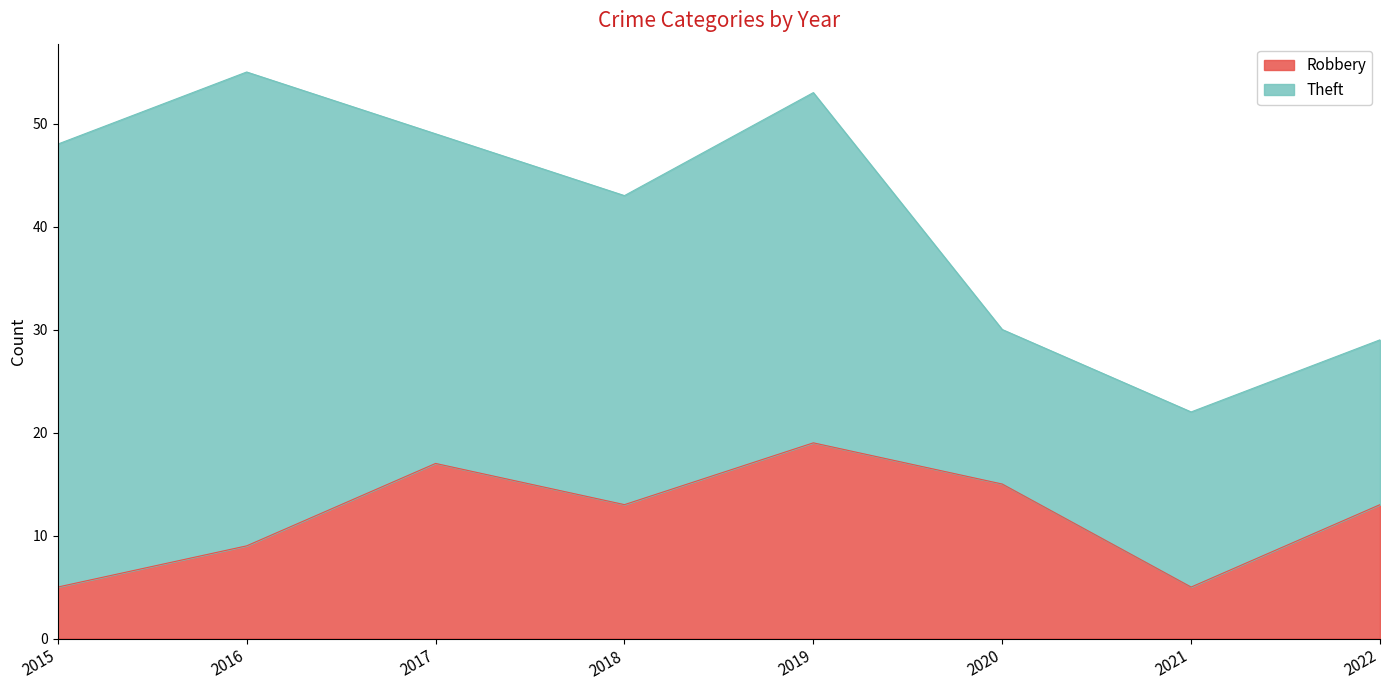

Reading left to right, extract all data points from this chart.

2015=5	2016=9	2017=17	2018=13	2019=19	2020=15	2021=5	2022=13